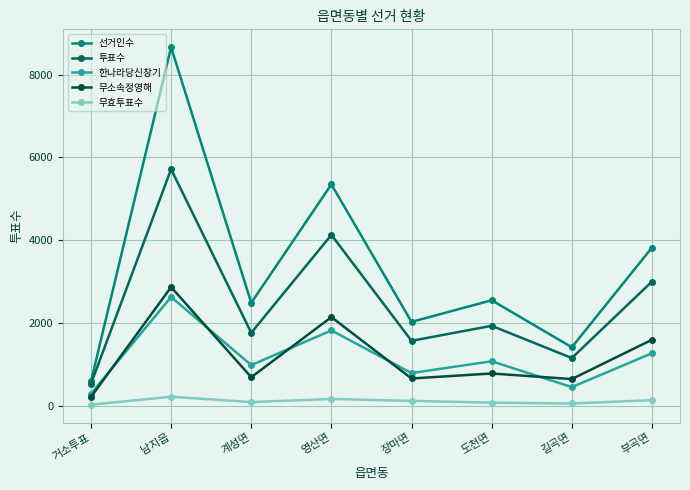

Count the number of data series in this chart.

5